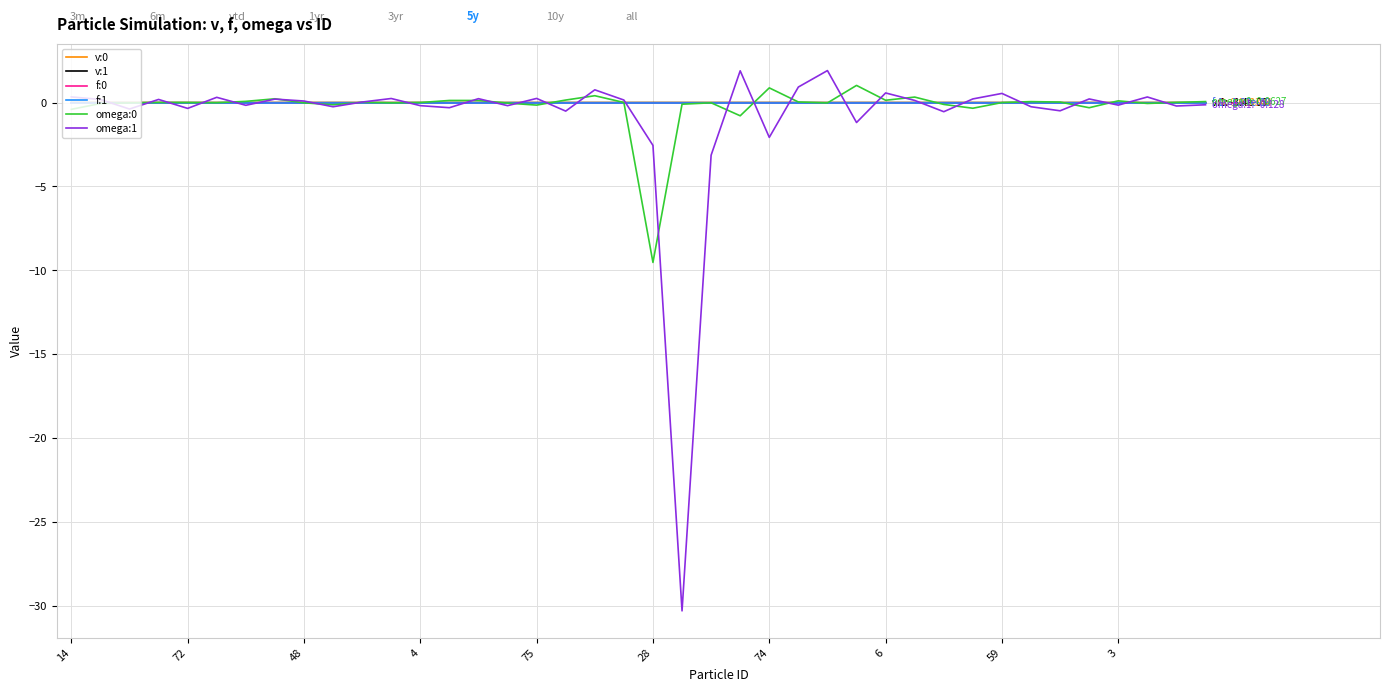

What is the lowest value of the omega:1 series?

-30.3